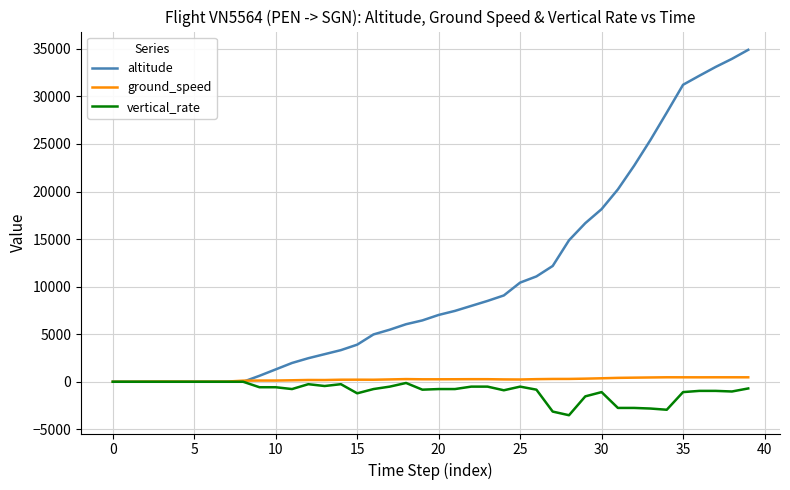

How many lines are shown in the chart?

3